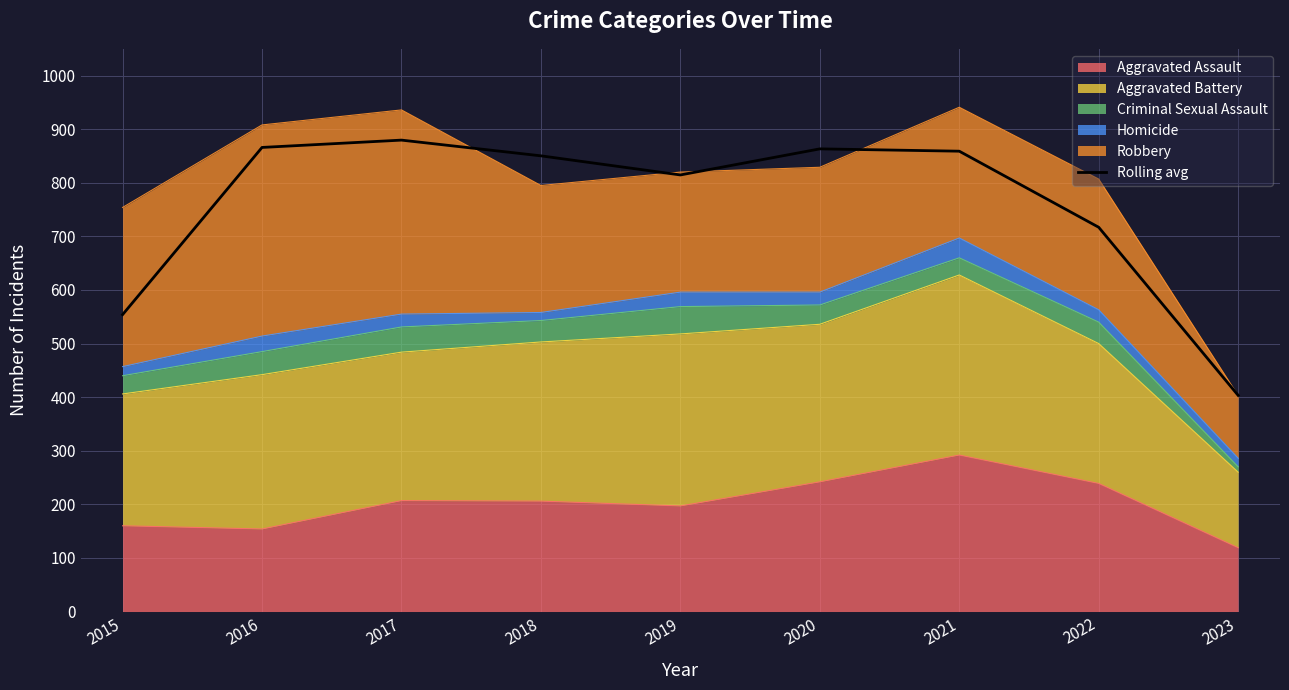

At which category does the data reach its first local peak?

2017